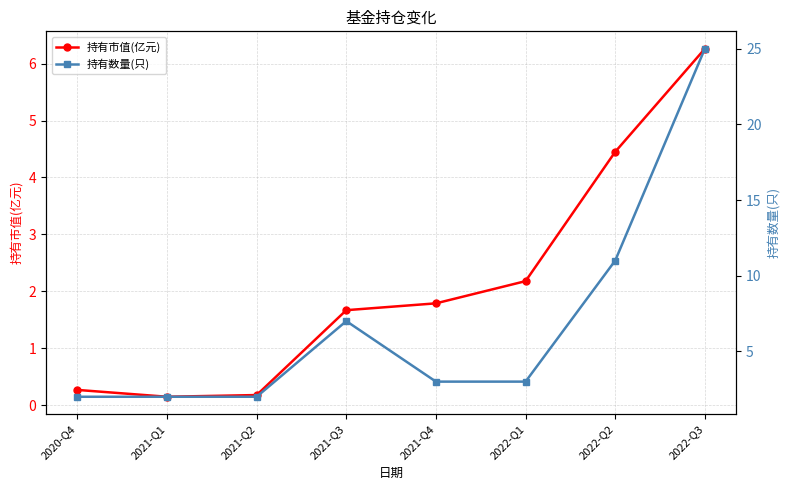

Rank the categories by 持有数量(只) value from lowest to highest.

2020-Q4, 2021-Q1, 2021-Q2, 2021-Q4, 2022-Q1, 2021-Q3, 2022-Q2, 2022-Q3